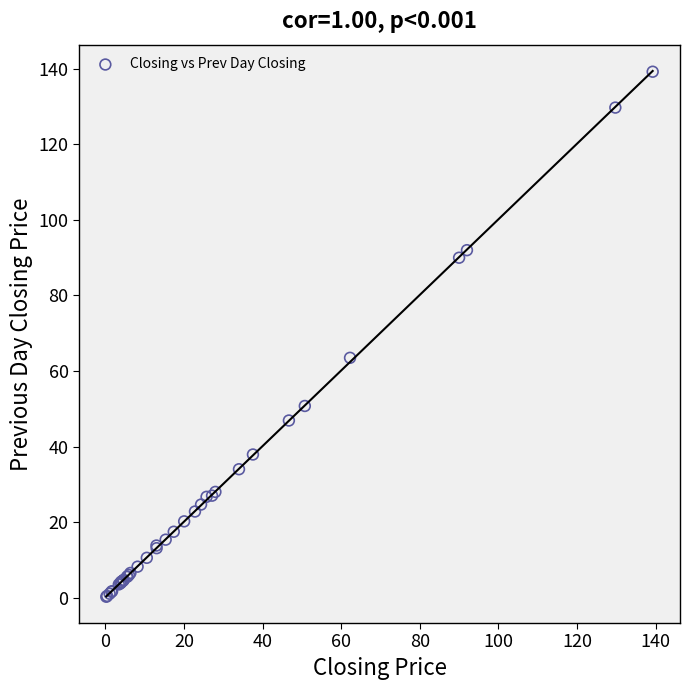

What Y value in the scatter plot is closest to 69?

63.5